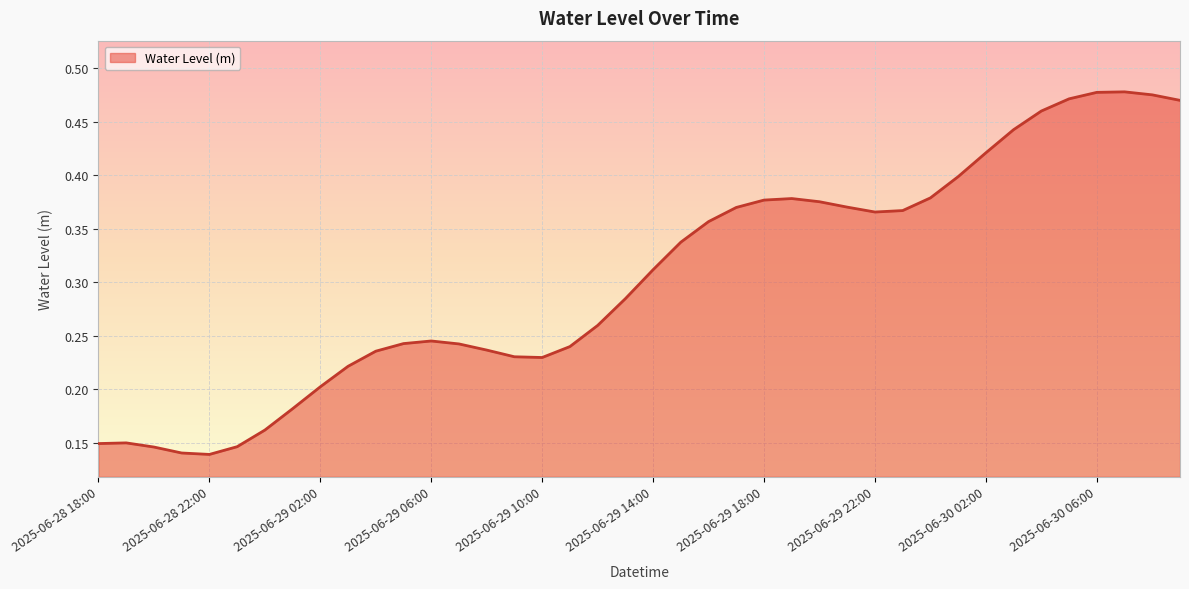

Is this an area chart (filled region under the line)?

Yes